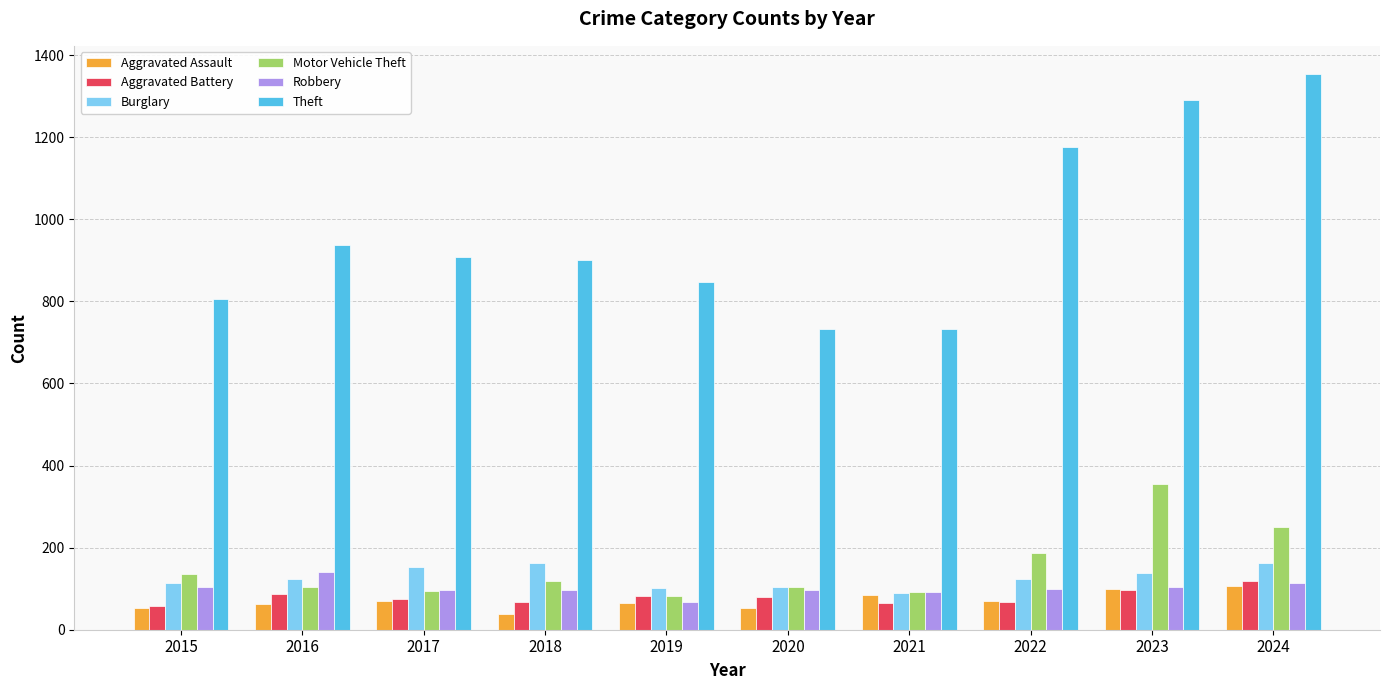

What is the sum of all Burglary values?

1276